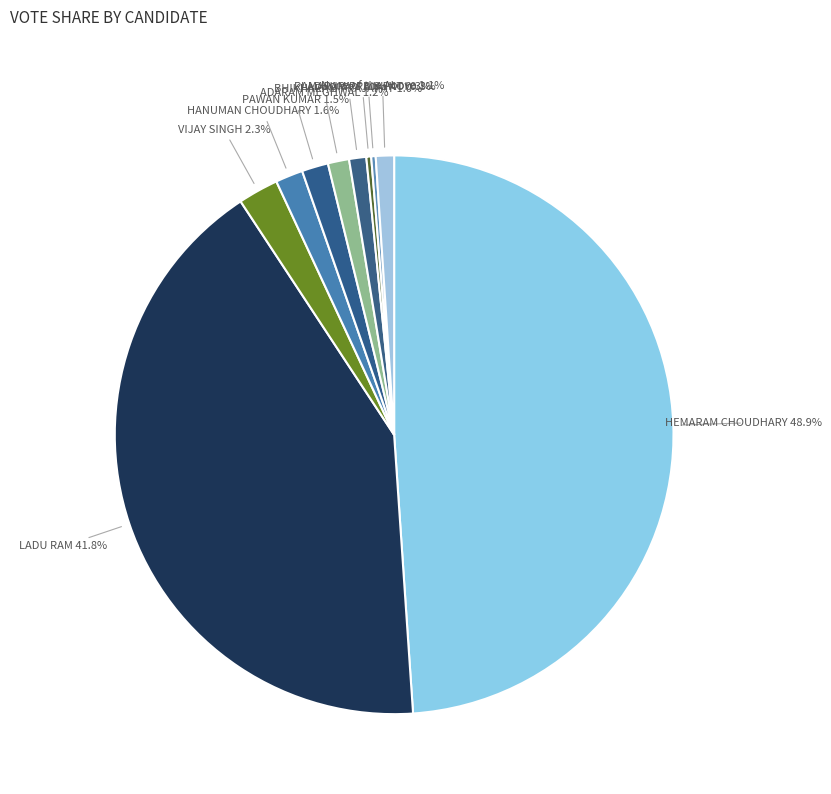

To the nearest percent, what is the average slice percentage?

10%